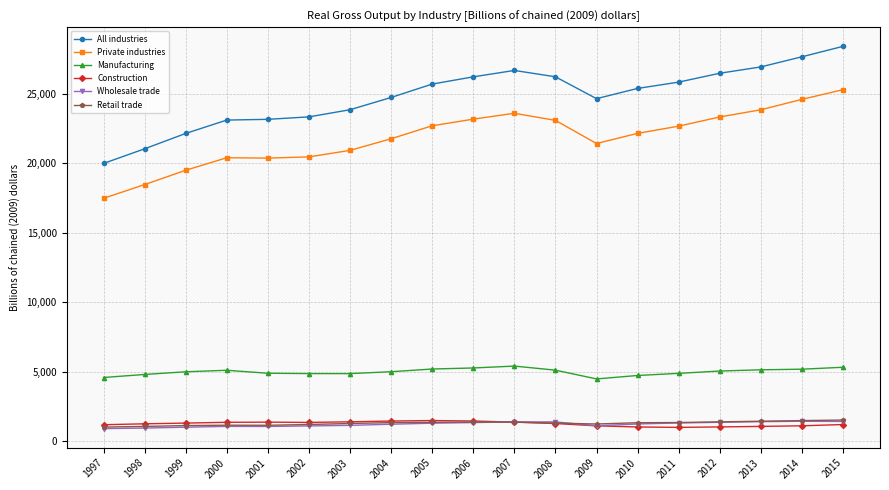

True or false: Wholesale trade has more than 1 interior local peaks.

True